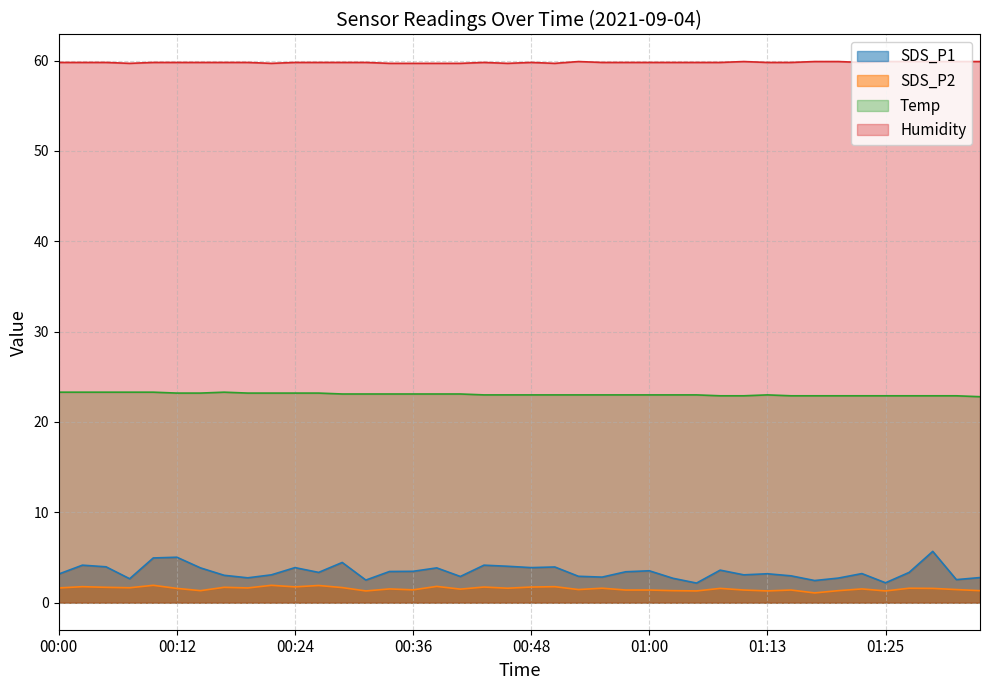

How many interior local valleys does the SDS_P1 series have?

12